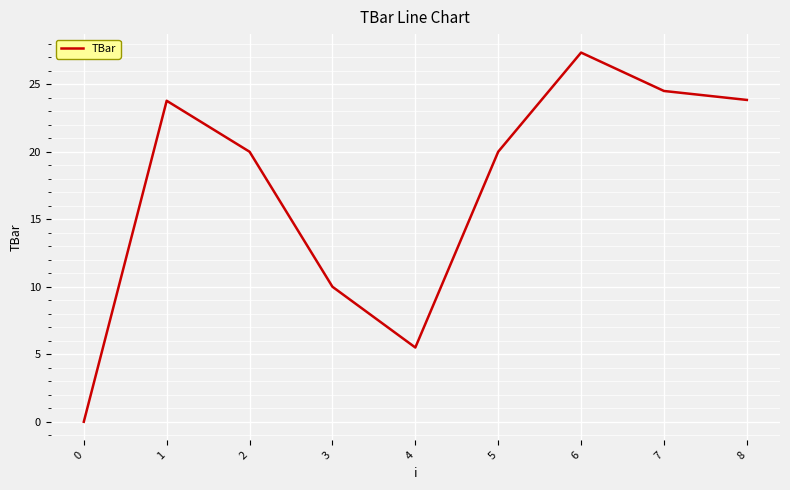

At which category does the chart reach its peak across all series?

6